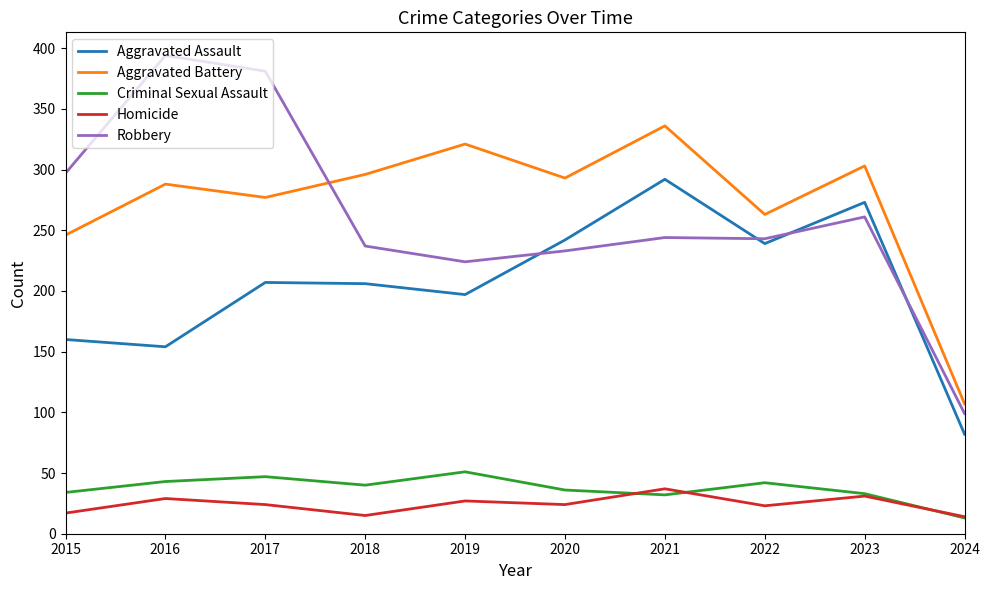

Is the value of Aggravated Assault at 2018 greater than the value of Criminal Sexual Assault at 2017?

Yes